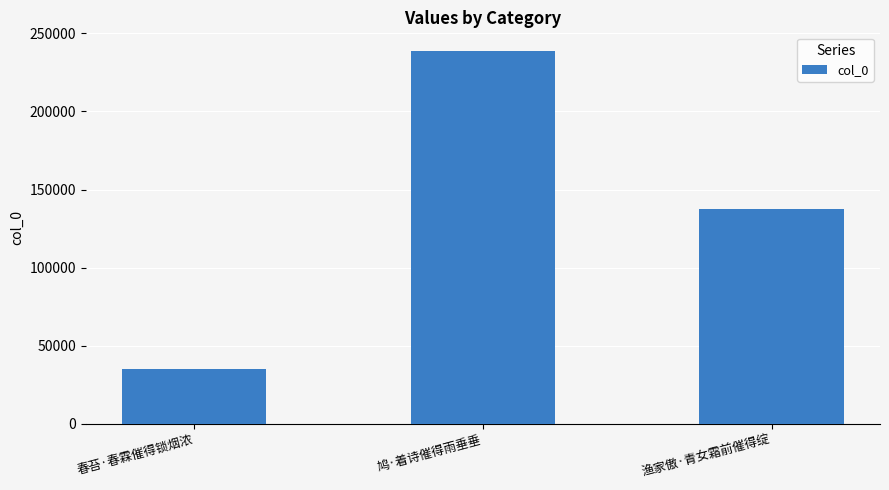

Rank the categories by value from lowest to highest.

春苔·春霖催得锁烟浓, 渔家傲·青女霜前催得绽, 鸠·着诗催得雨垂垂